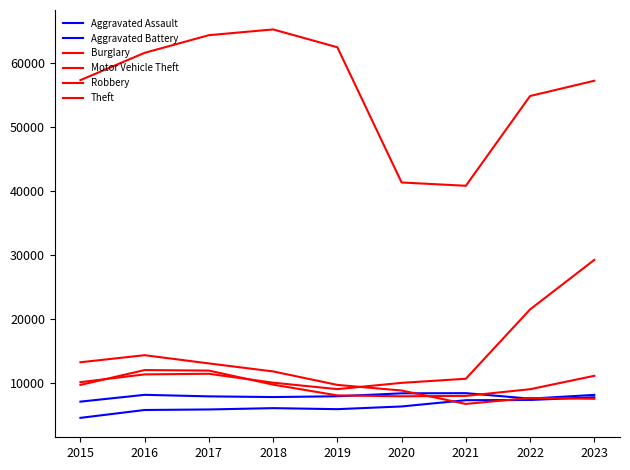

Is this an area chart (filled region under the line)?

No